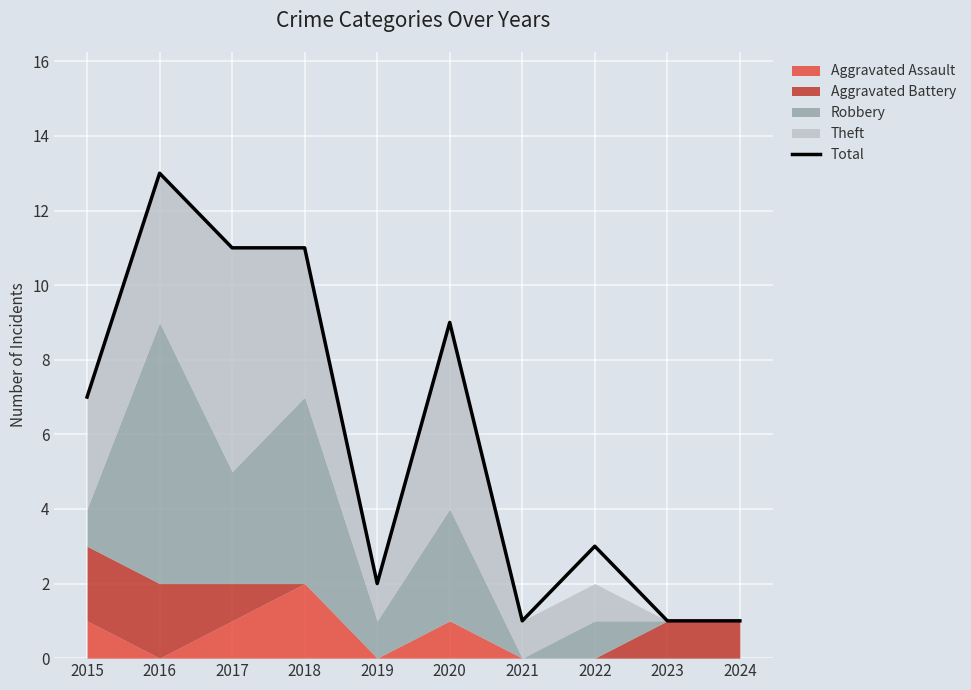

Rank the categories by value from highest to lowest.

2016, 2017, 2018, 2020, 2015, 2022, 2019, 2021, 2023, 2024